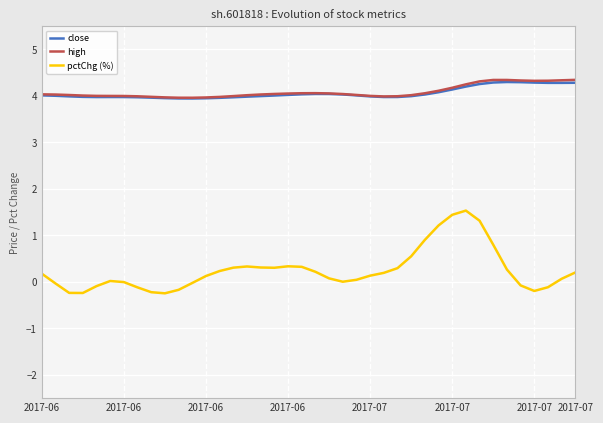

True or false: close and pctChg (%) intersect in this chart.

False